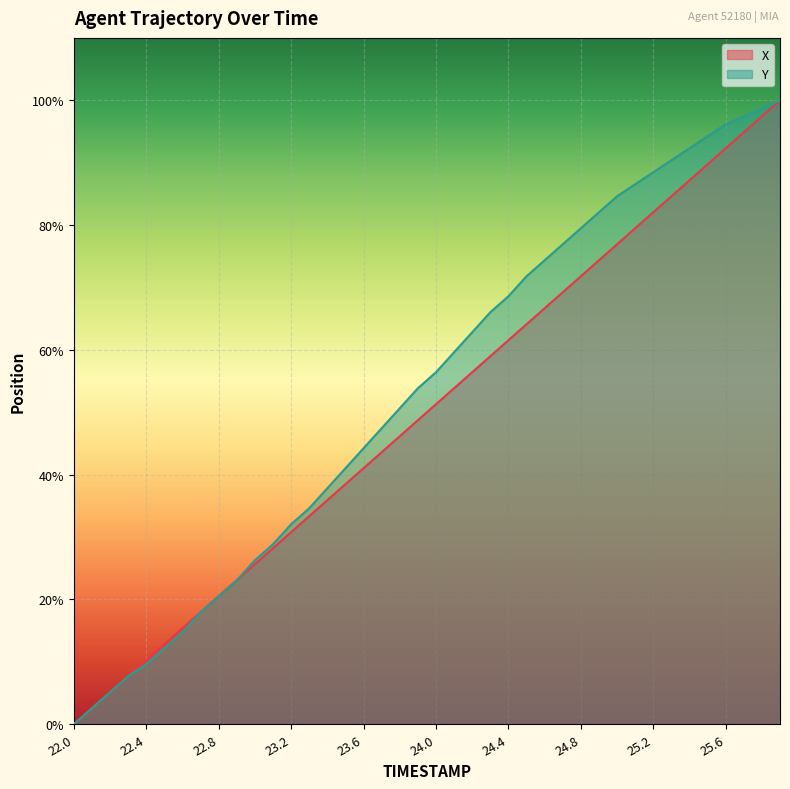

Which series has the largest total across all categories?

Y